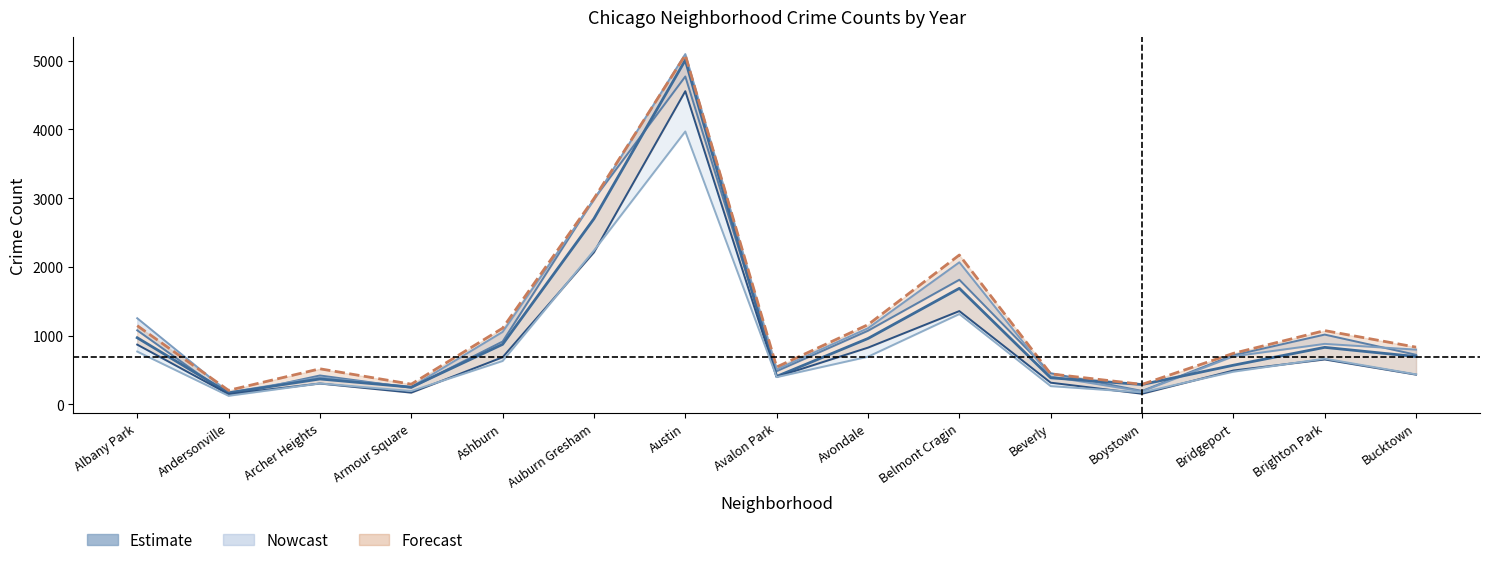

Reading right to left, transcribe all the data shown in this chart.

2015: Bucktown=720	Brighton Park=1014	Bridgeport=713	Boystown=194	Beverly=452	Belmont Cragin=1812	Avondale=1070	Avalon Park=482	Austin=4770	Auburn Gresham=2987	Ashburn=913	Armour Square=240	Archer Heights=419	Andersonville=131	Albany Park=1076
2017: Bucktown=795	Brighton Park=879	Bridgeport=697	Boystown=188	Beverly=403	Belmont Cragin=2066	Avondale=1107	Avalon Park=508	Austin=5096	Auburn Gresham=2973	Ashburn=1053	Armour Square=250	Archer Heights=391	Andersonville=171	Albany Park=1252
2019: Bucktown=694	Brighton Park=828	Bridgeport=568	Boystown=287	Beverly=385	Belmont Cragin=1687	Avondale=957	Avalon Park=405	Austin=5008	Auburn Gresham=2700	Ashburn=872	Armour Square=249	Archer Heights=368	Andersonville=166	Albany Park=968
2020: Bucktown=431	Brighton Park=652	Bridgeport=491	Boystown=153	Beverly=314	Belmont Cragin=1356	Avondale=824	Avalon Park=399	Austin=4556	Auburn Gresham=2211	Ashburn=684	Armour Square=169	Archer Heights=302	Andersonville=147	Albany Park=868
2021: Bucktown=435	Brighton Park=664	Bridgeport=474	Boystown=173	Beverly=264	Belmont Cragin=1313	Avondale=692	Avalon Park=395	Austin=3970	Auburn Gresham=2237	Ashburn=630	Armour Square=193	Archer Heights=303	Andersonville=123	Albany Park=767
2023: Bucktown=831	Brighton Park=1072	Bridgeport=741	Boystown=289	Beverly=442	Belmont Cragin=2172	Avondale=1158	Avalon Park=542	Austin=5082	Auburn Gresham=2993	Ashburn=1107	Armour Square=292	Archer Heights=516	Andersonville=202	Albany Park=1144